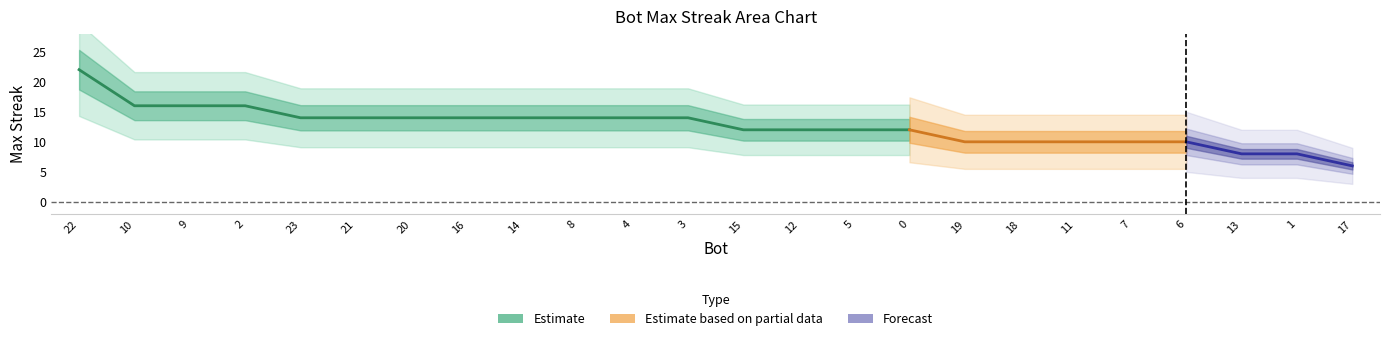

What is the difference between the second highest and minimum values?

10